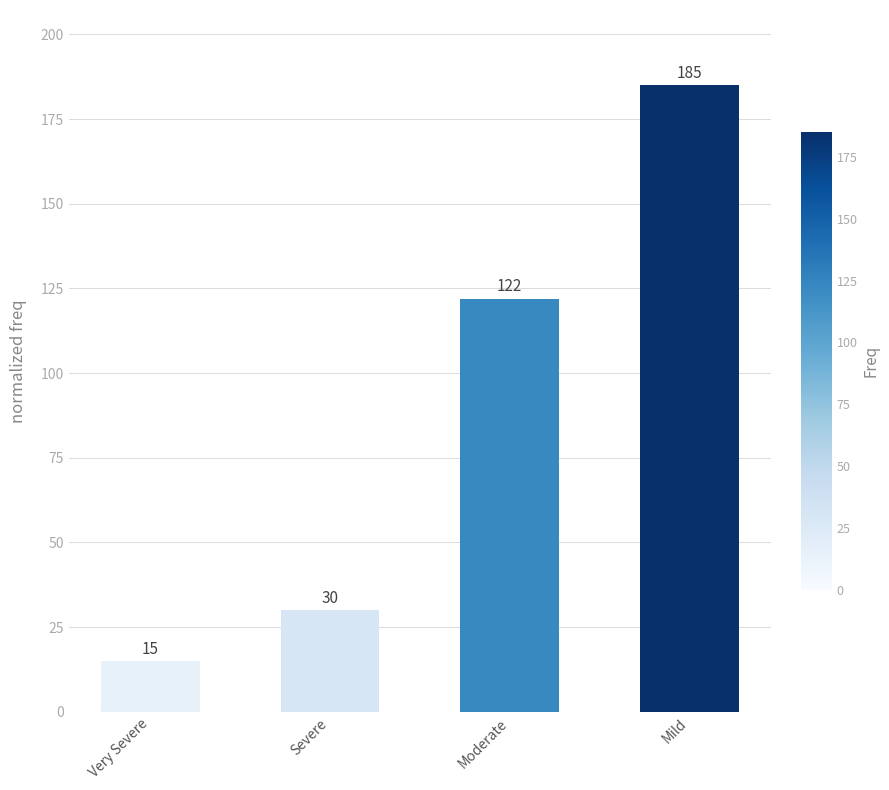

What is the approximate value at Mild?

185